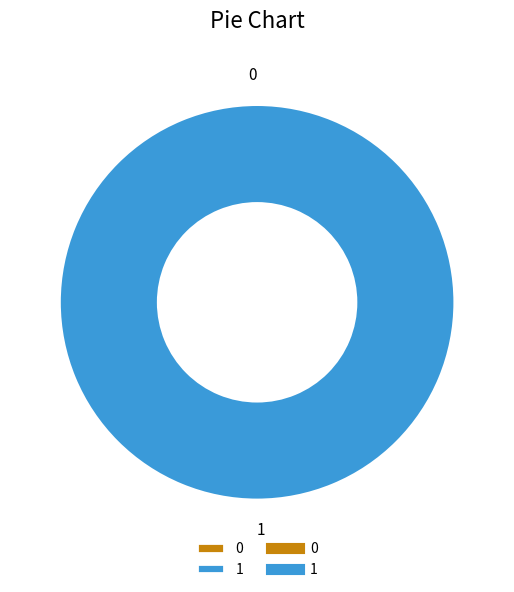

The 1 slice represents 99% of the pie. True or false?

False